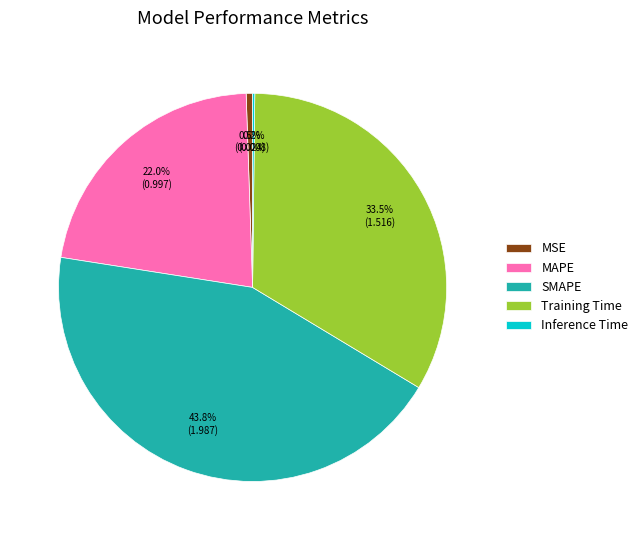

Is the sum of SMAPE and Training Time greater than half?

Yes